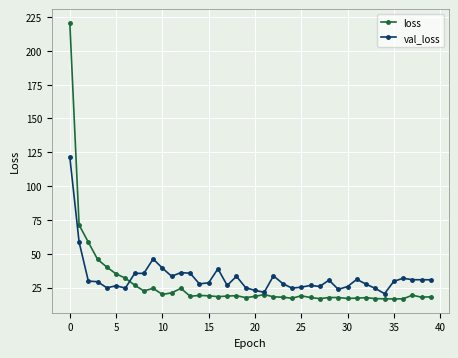

What is the highest value of the loss series?

220.6